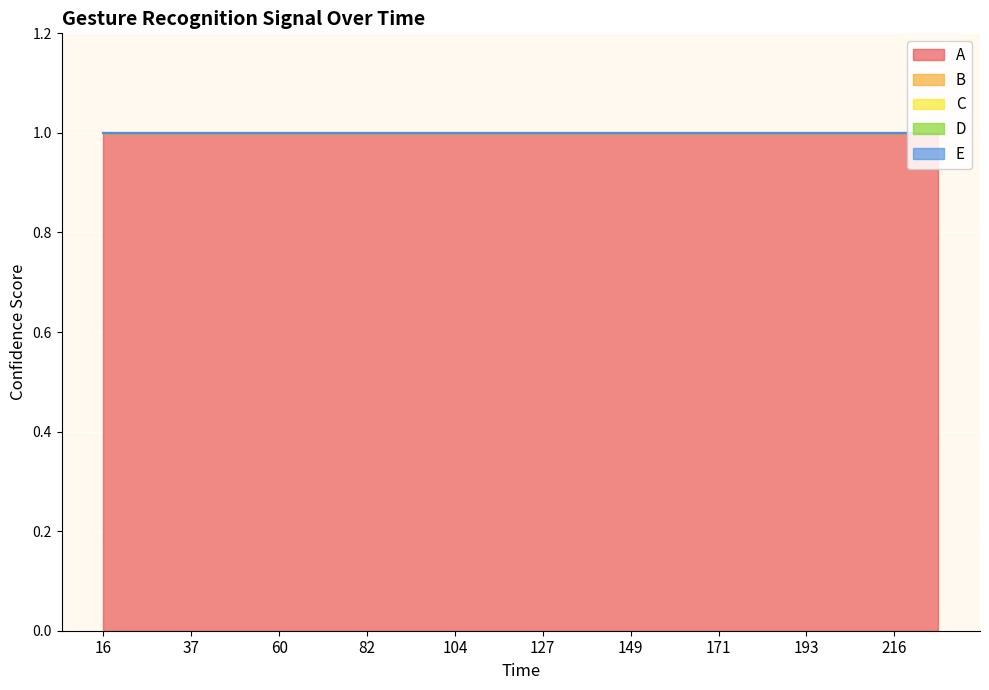

The value of A at 94 is 1. True or false?

True